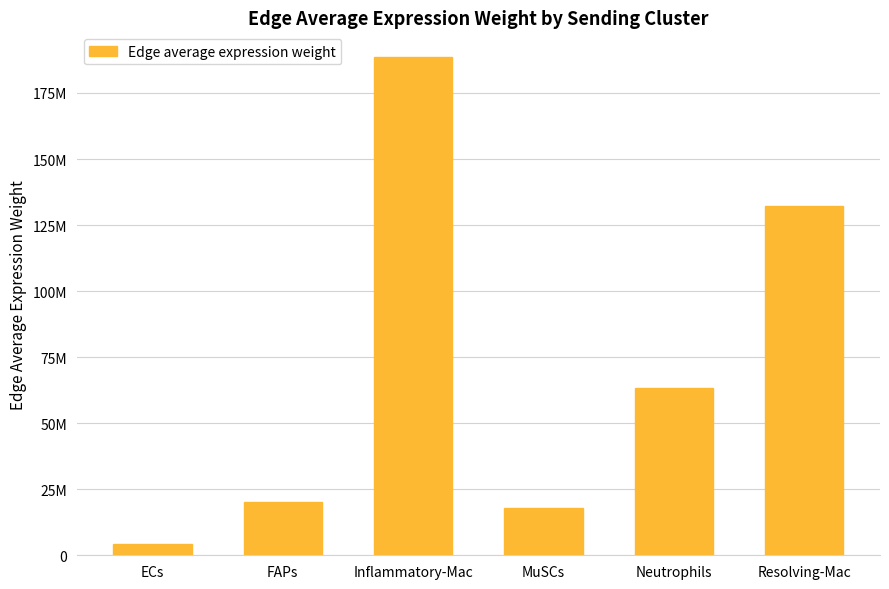

True or false: the data shows 85520296.6 at Neutrophils.

False